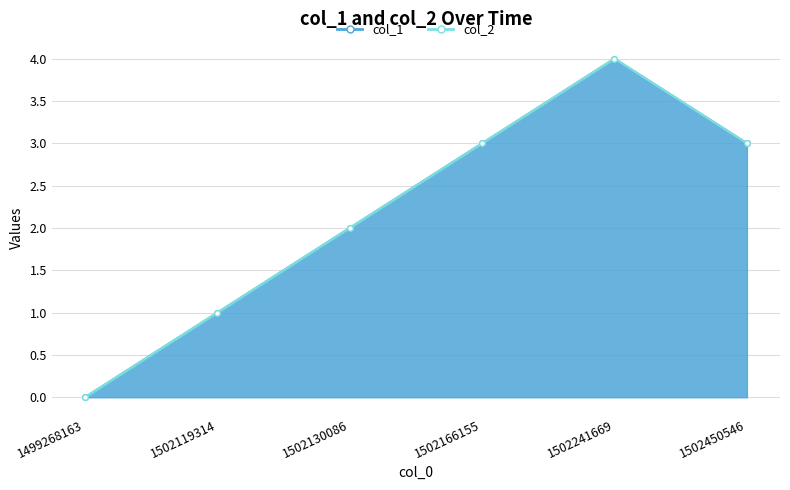

What is the difference between the second highest and minimum values?

3